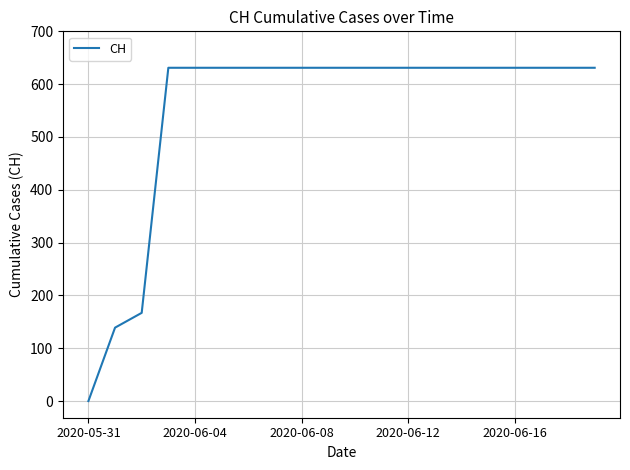

What is the greatest value displayed?

631